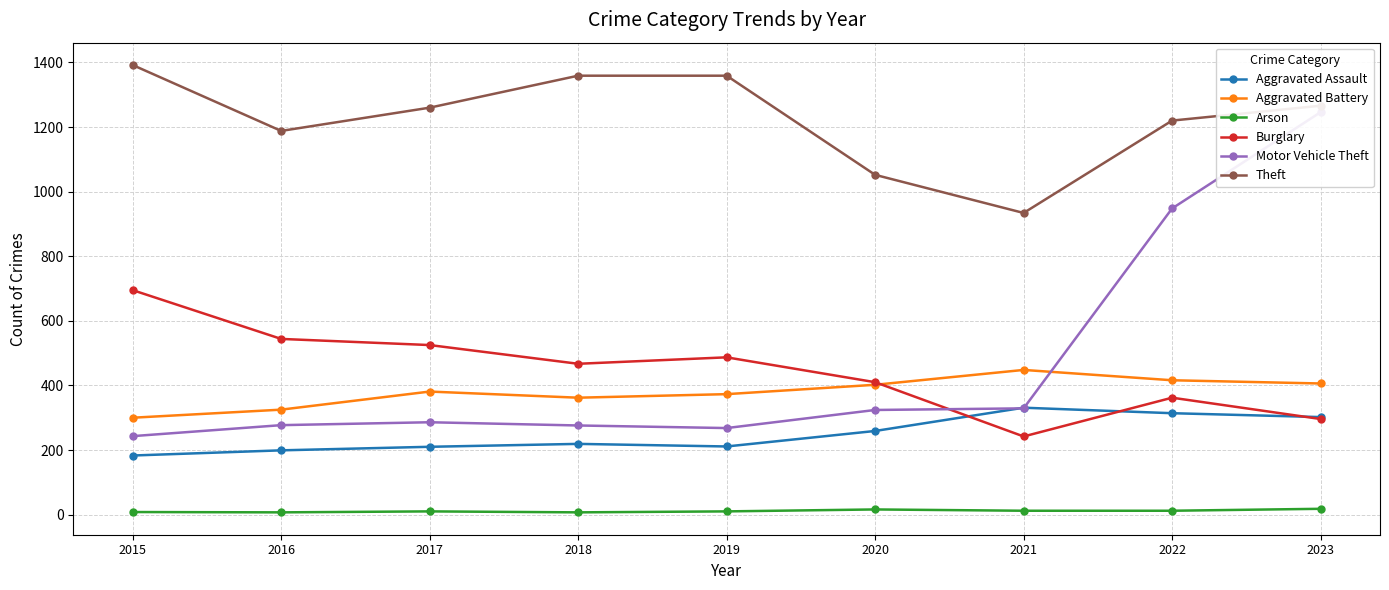

What are all the series names shown in the legend?

Aggravated Assault, Aggravated Battery, Arson, Burglary, Motor Vehicle Theft, Theft